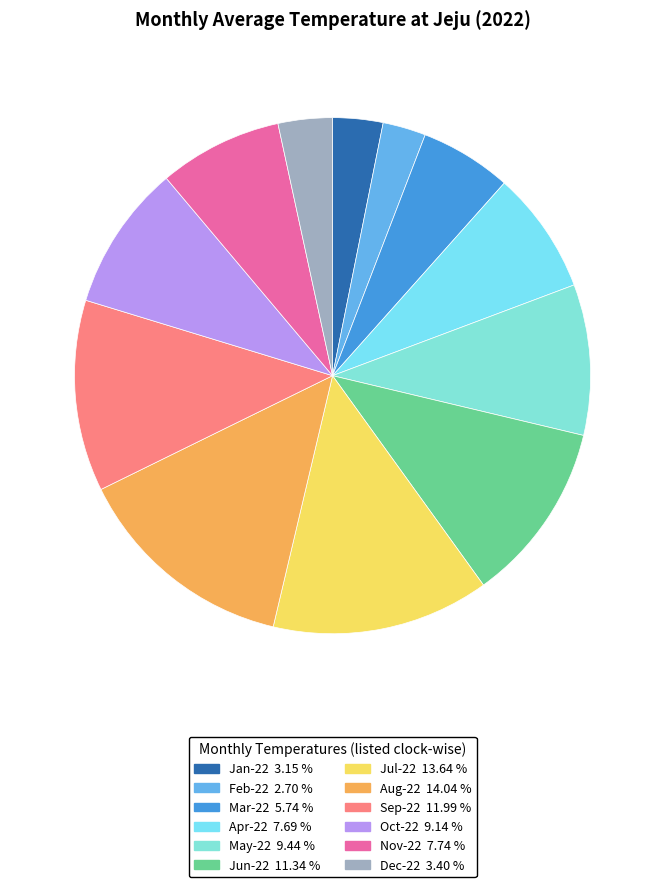

What is the ratio of the value at Mar-22 to the value at Jul-22?

0.4